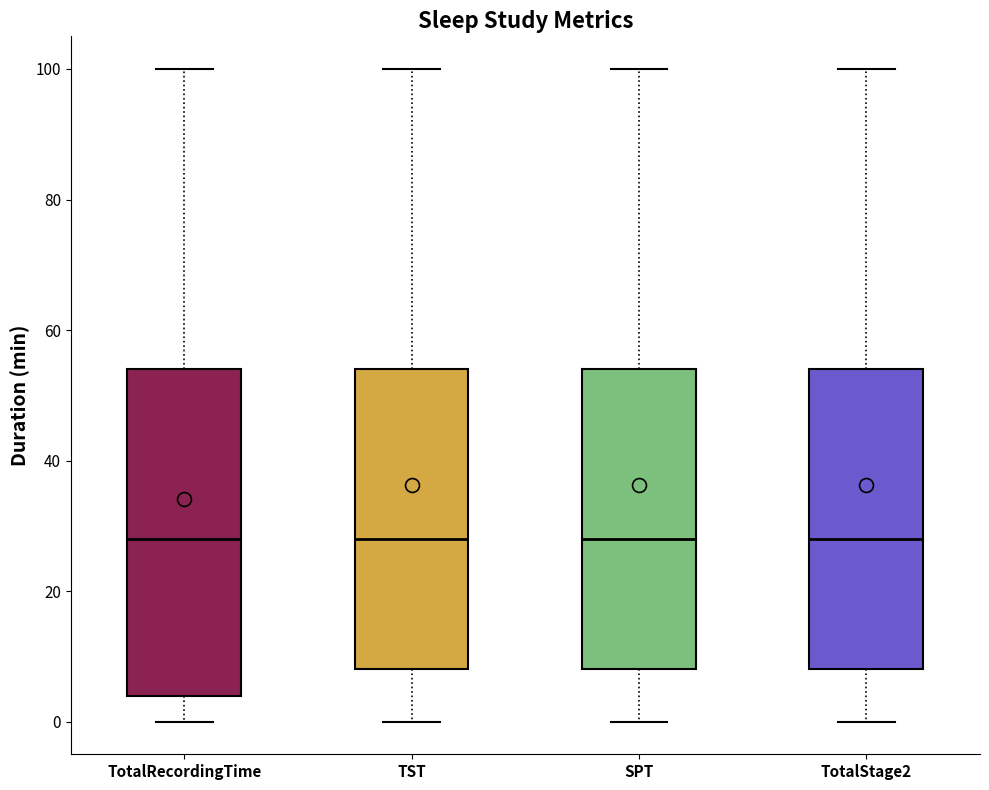

Reading left to right, read every box against the y-axis: the position of its median line, the range the box covers, and the ends of its whiskers. The values are not printed on the chart, so give them approximately, as read against the axis.

TotalRecordingTime: median 28, box 4 to 54, whiskers 0 to 100
TST: median 28, box 8 to 54, whiskers 0 to 100
SPT: median 28, box 8 to 54, whiskers 0 to 100
TotalStage2: median 28, box 8 to 54, whiskers 0 to 100